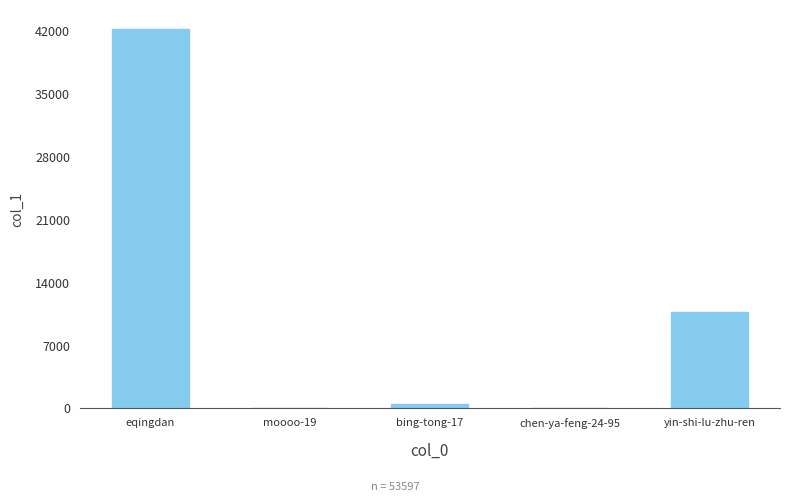

At which label is the value closest to 21131?

yin-shi-lu-zhu-ren